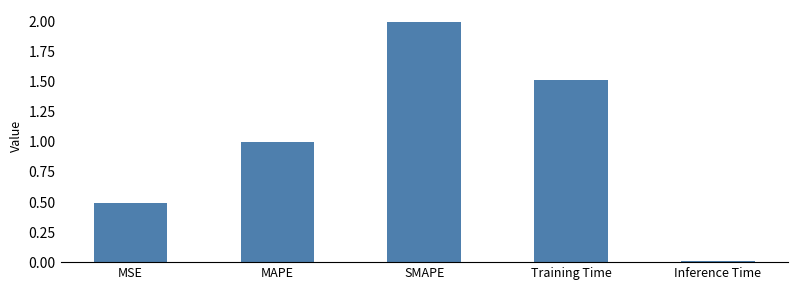

What is the change in value from SMAPE to Inference Time?

-2.0